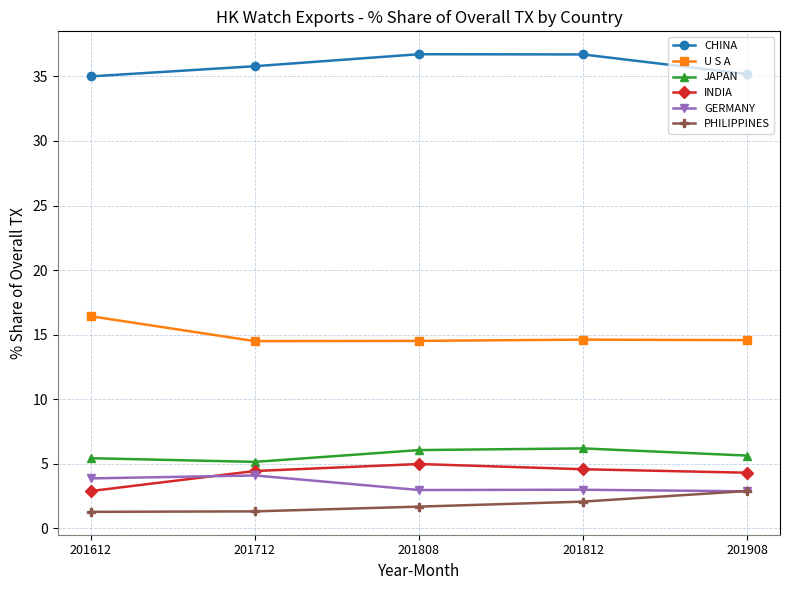

Which category has the highest value in the PHILIPPINES series?

201908